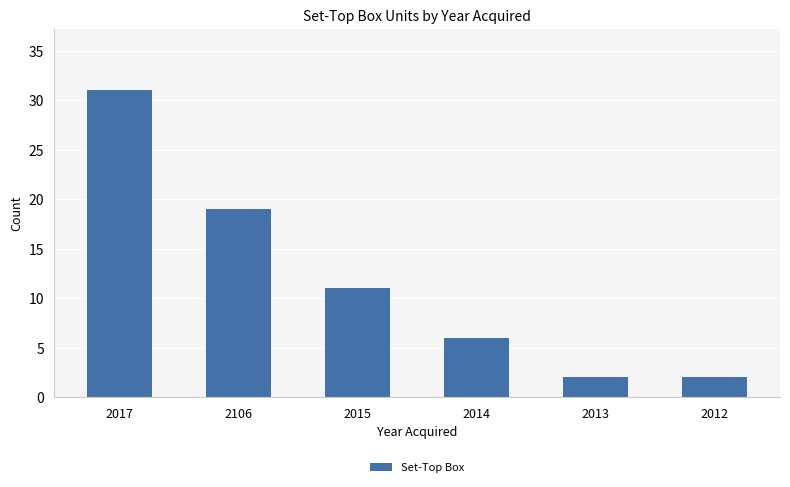

What is the sum of the values at 2015 and 2012?

13